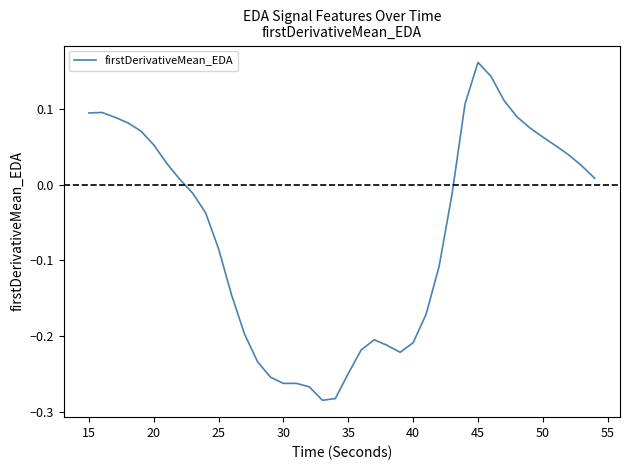

Reading right to left, what are all the values shown in this chart?

0.0	0.0	0.0	0.1	0.1	0.1	0.1	0.1	0.1	0.2	0.1	-0.0	-0.1	-0.2	-0.2	-0.2	-0.2	-0.2	-0.2	-0.2	-0.3	-0.3	-0.3	-0.3	-0.3	-0.3	-0.2	-0.2	-0.1	-0.1	-0.0	-0.0	0.0	0.0	0.1	0.1	0.1	0.1	0.1	0.1